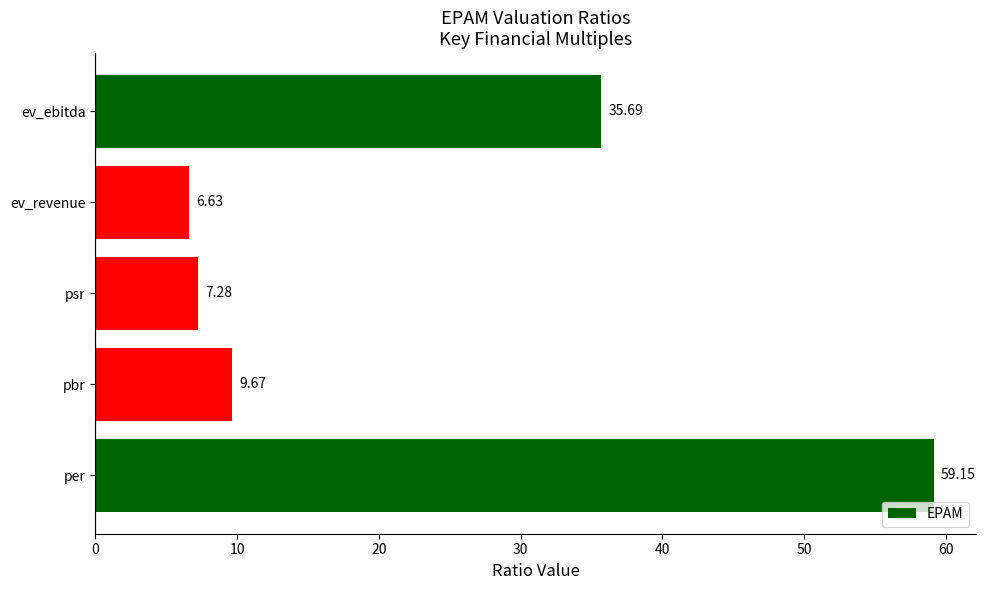

Between pbr and ev_revenue, which is larger?

pbr